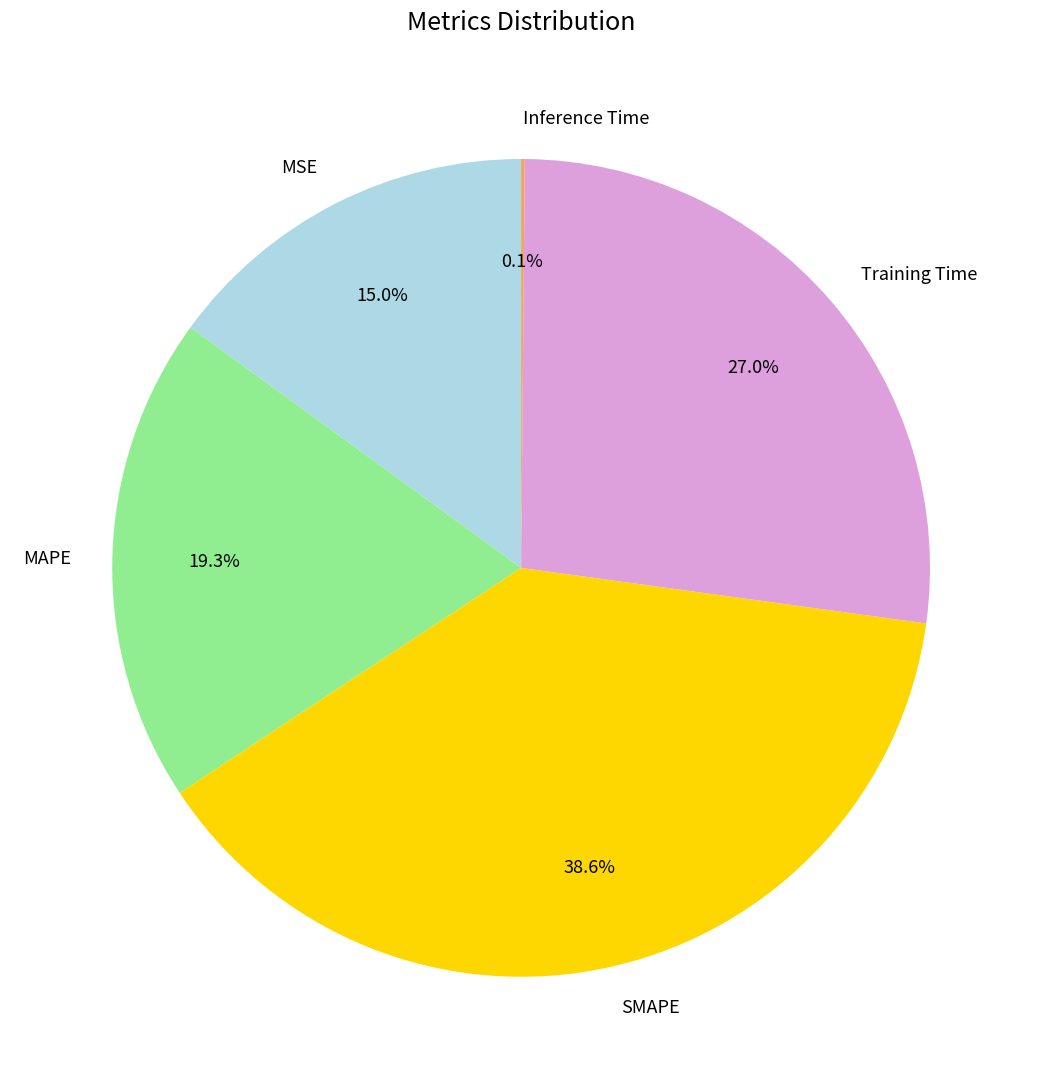

Which slice is the largest?

SMAPE